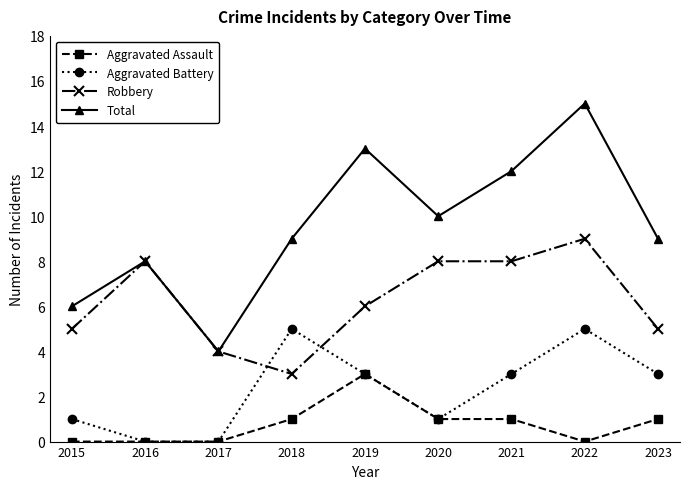

Reading left to right, what are all the values shown in this chart?

Aggravated Assault: 0	0	0	1	3	1	1	0	1
Aggravated Battery: 1	0	0	5	3	1	3	5	3
Robbery: 5	8	4	3	6	8	8	9	5
Total: 6	8	4	9	13	10	12	15	9